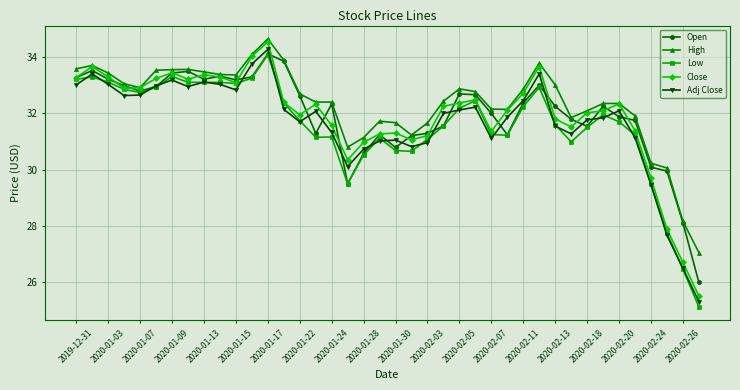

Which series has the largest range (max minus min)?

Close